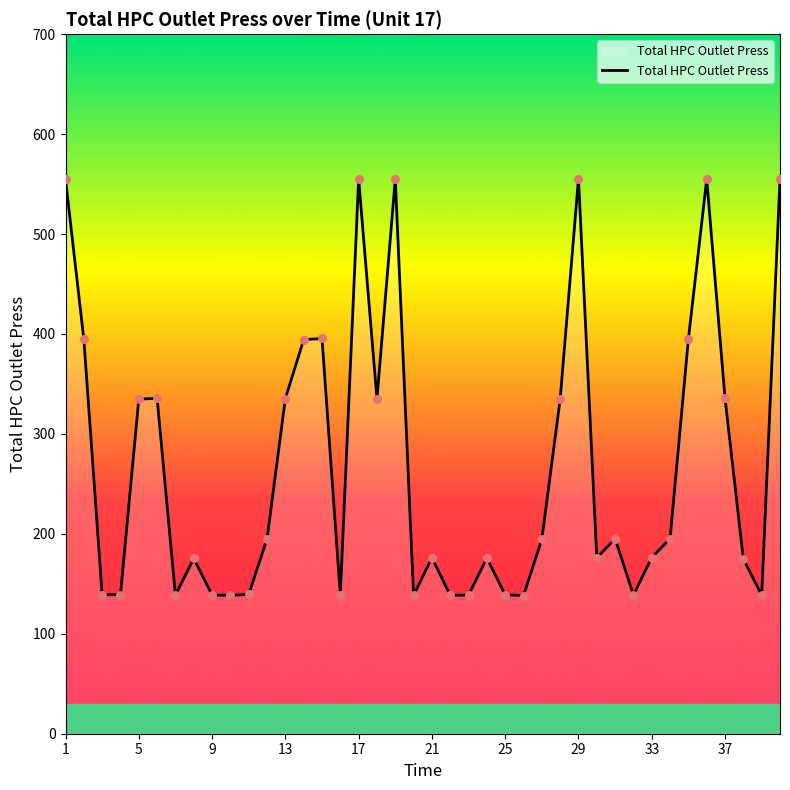

What is the minimum value shown in the chart?

138.3